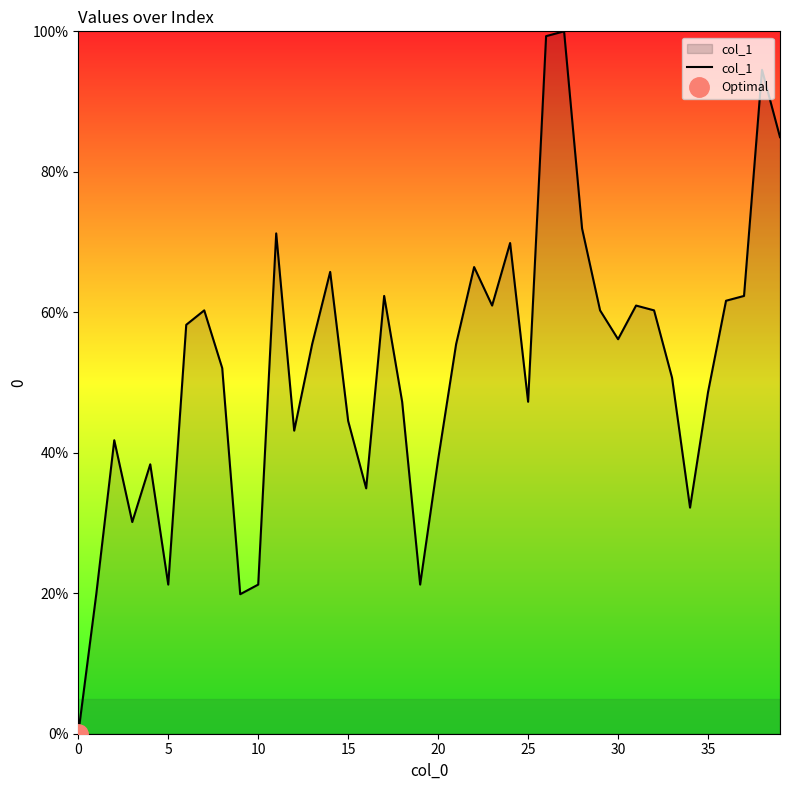

Which has a higher value, 21 or 24?

24